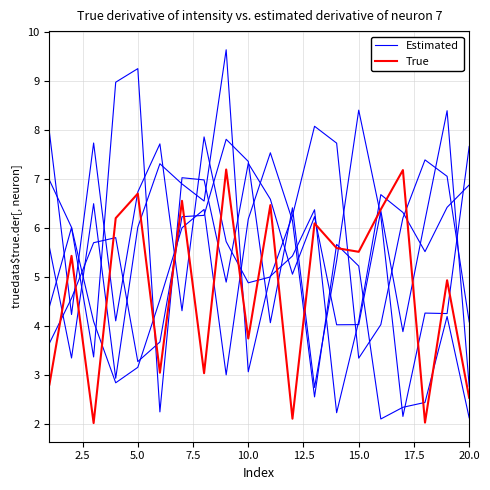

Does the chart have visible grid lines?

Yes